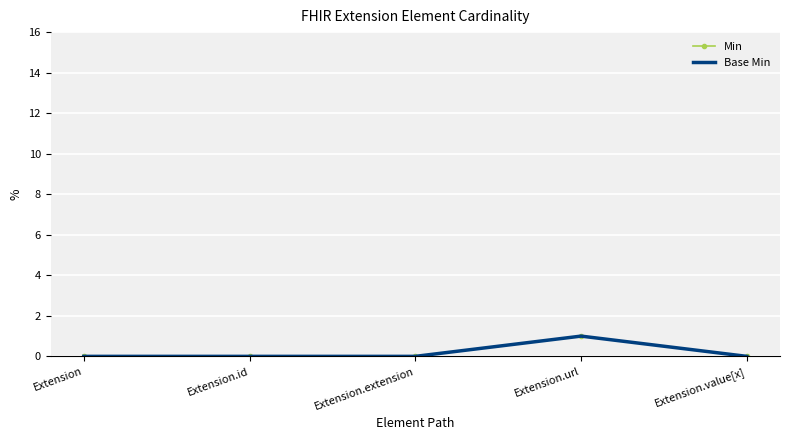

At which category is the sum across all series the highest?

Extension.url